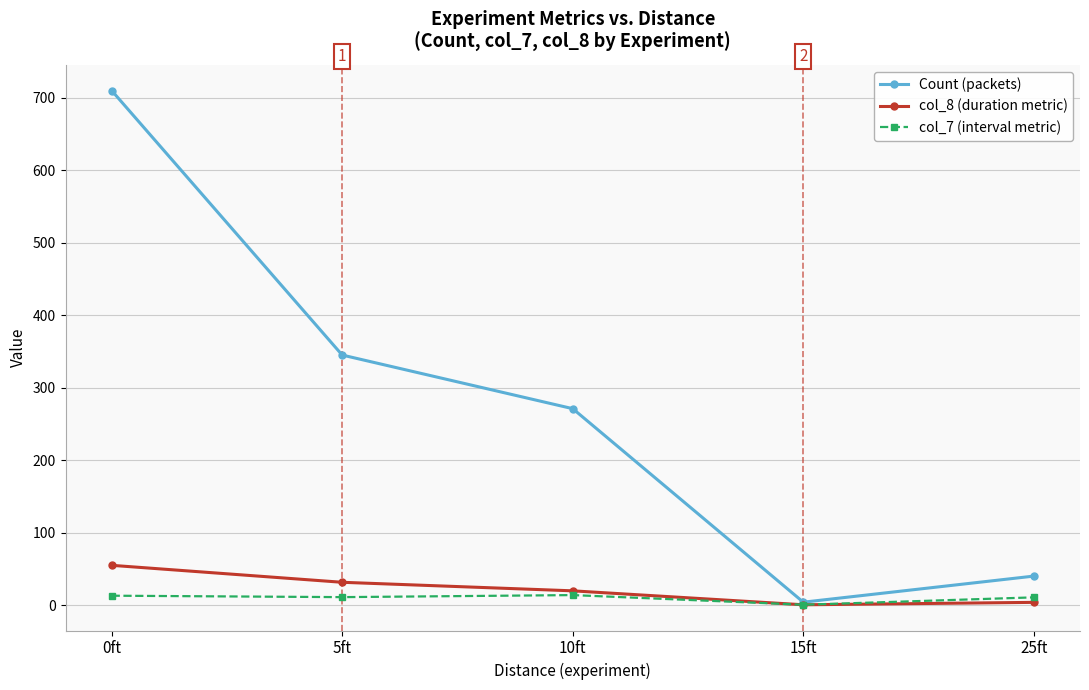

The Count (packets) series shows 449.4 at 0ft. True or false?

False